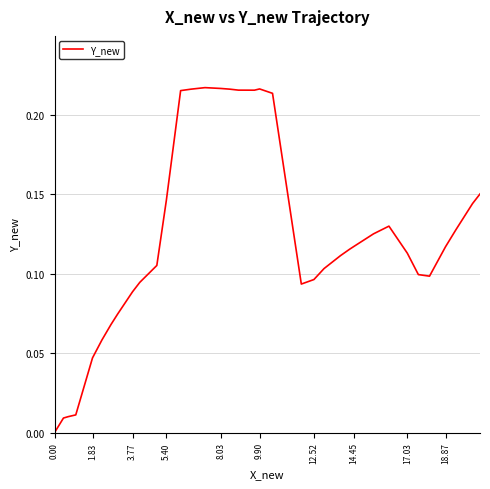

Is it true that the value at 3.77 is 0.0?

False